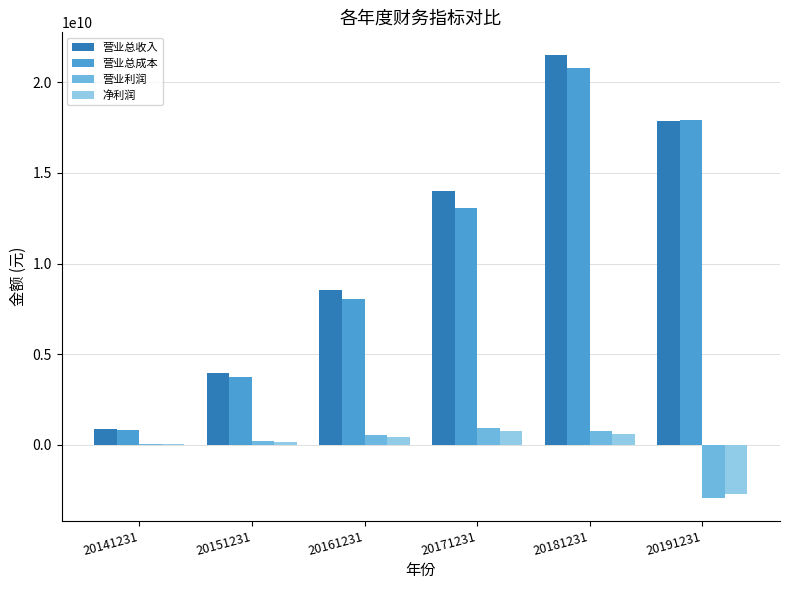

What is the maximum value for 营业利润?

948198979.8